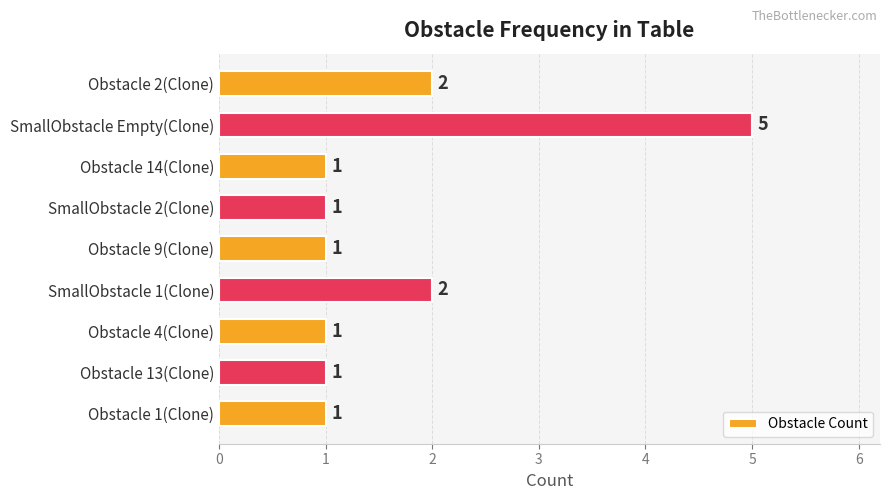

What is the change in value from SmallObstacle Empty(Clone) to SmallObstacle 1(Clone)?

-3